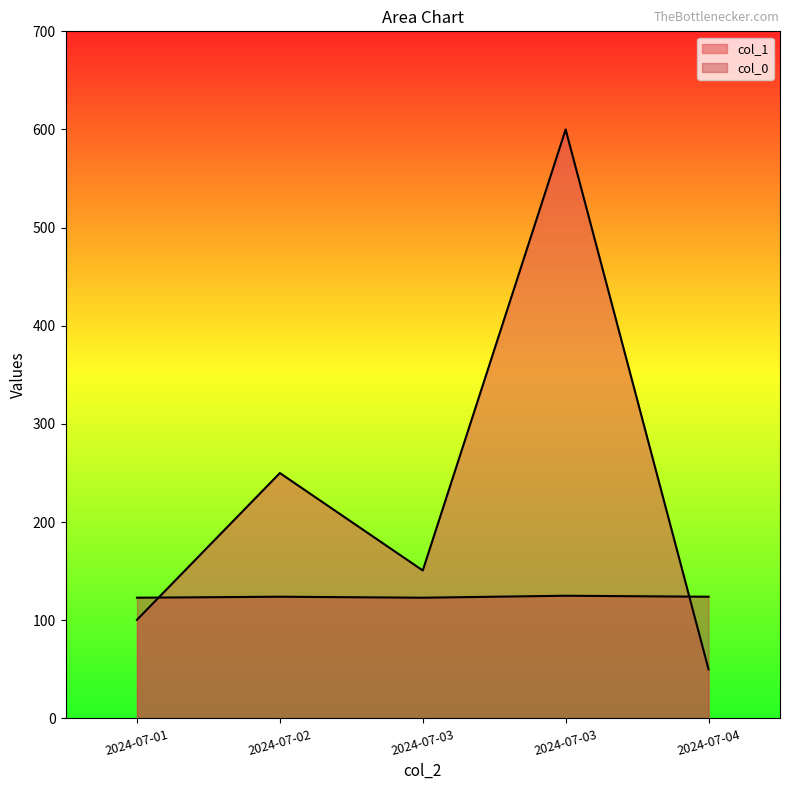

Reading left to right, list all the values displayed in this chart.

col_1: 100.5	250.0	150.8	600.0	50.0
col_0: 123.0	124.0	123.0	125.0	124.0